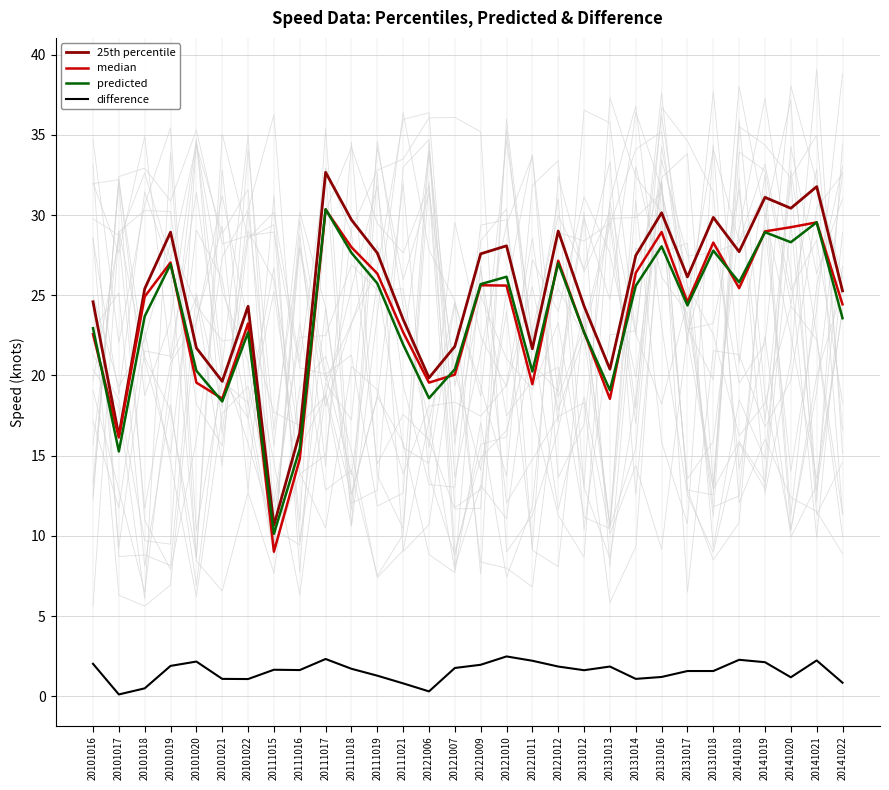

What are all the series names shown in the legend?

25th percentile, median, predicted, difference